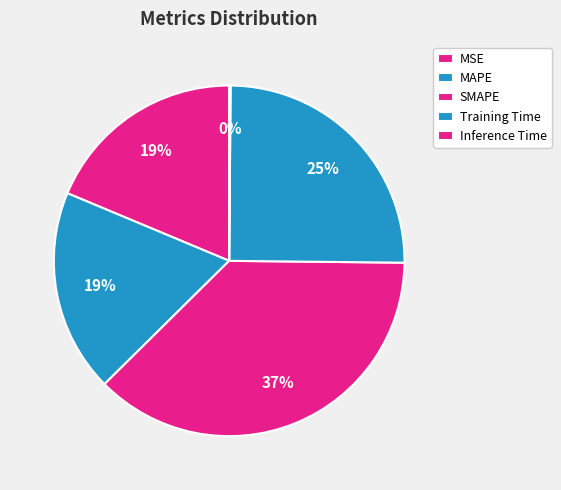

What percentage is NOT represented by MAPE?

81.3%